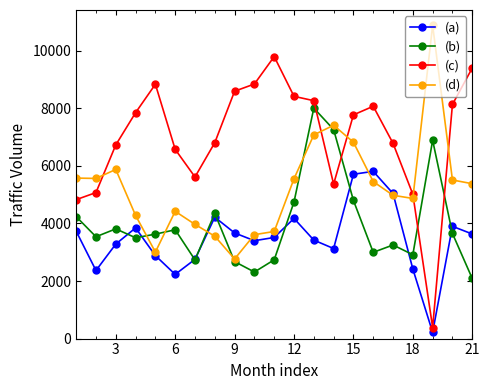

What is the average value of the (b) series?

3995.5